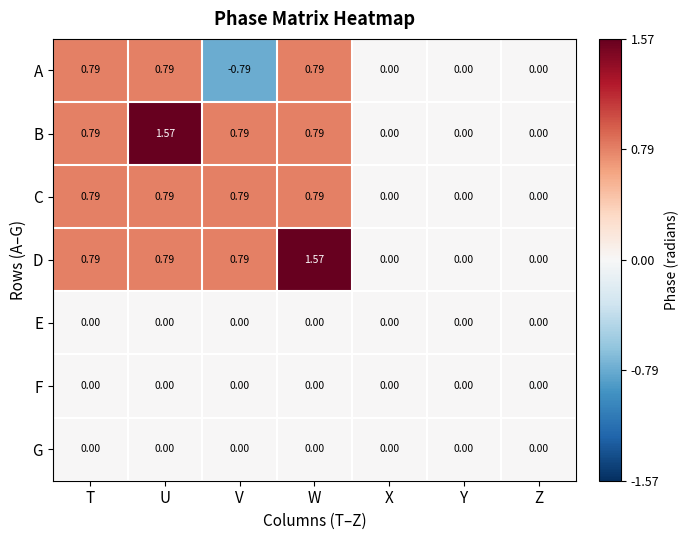

Is the value of E at T greater than the value of B at T?

No